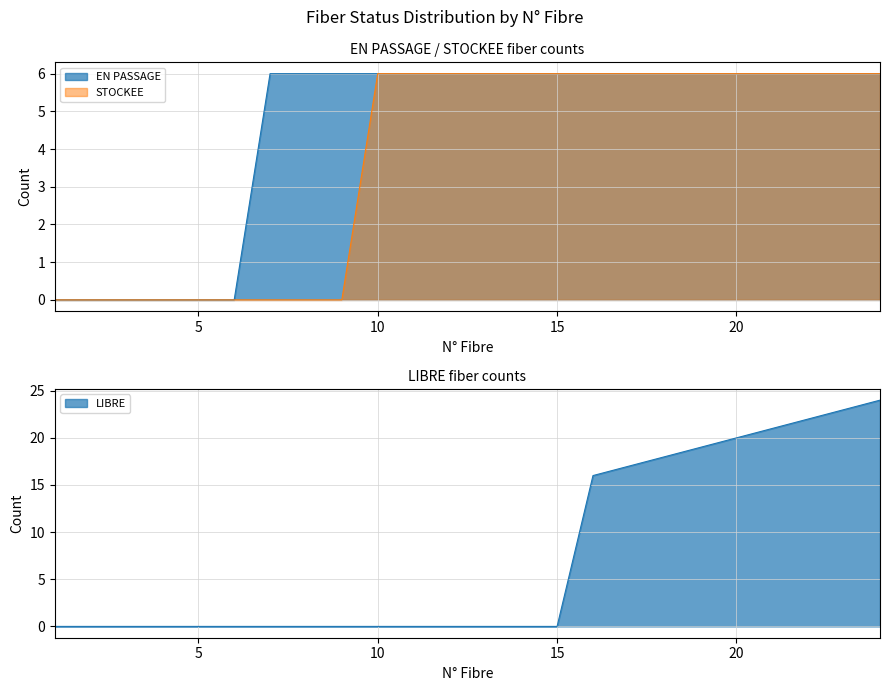

After their last crossing, which series has the higher values: STOCKEE or LIBRE?

LIBRE